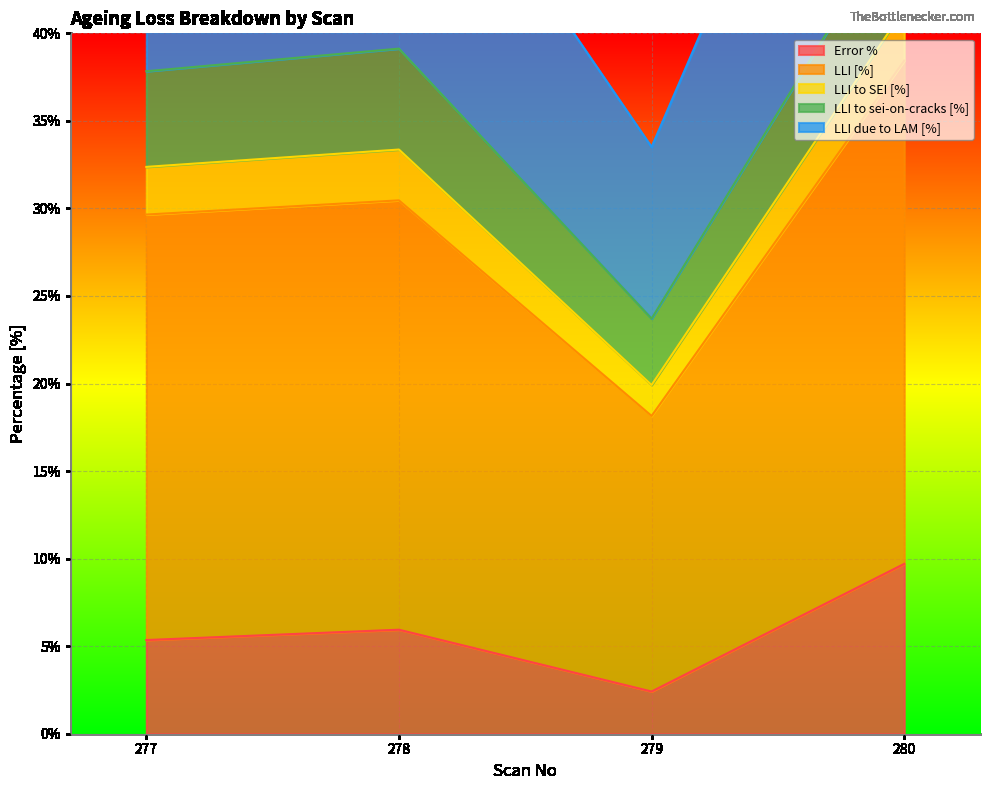

What is the value of the Error % point at the 1st from the left?

5.3